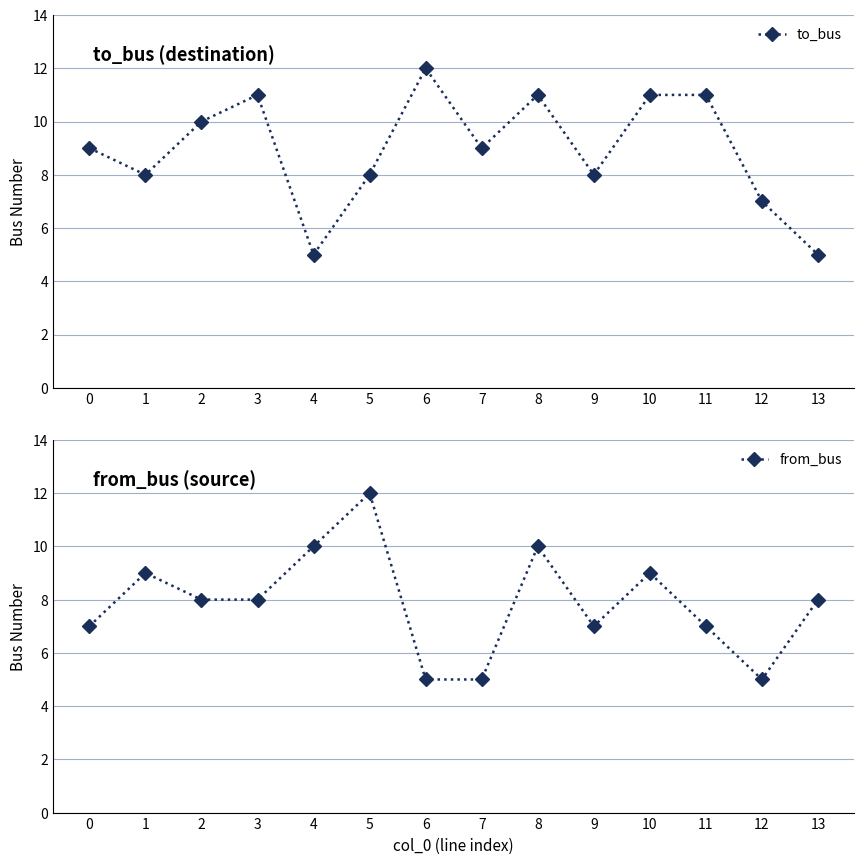

List the series in order of their peak value, highest first.

to_bus, from_bus